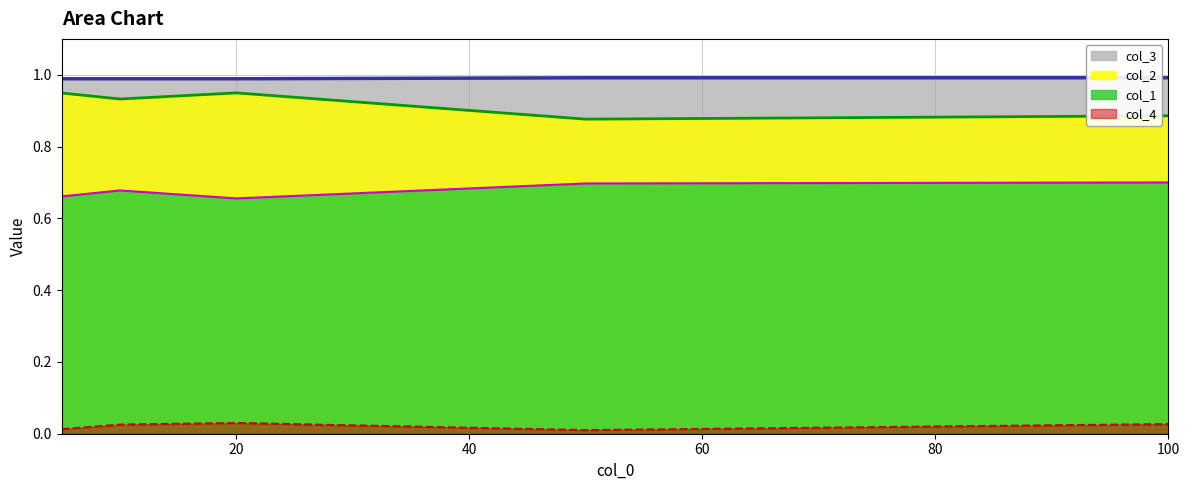

Between 20 and 50, which is larger?

50